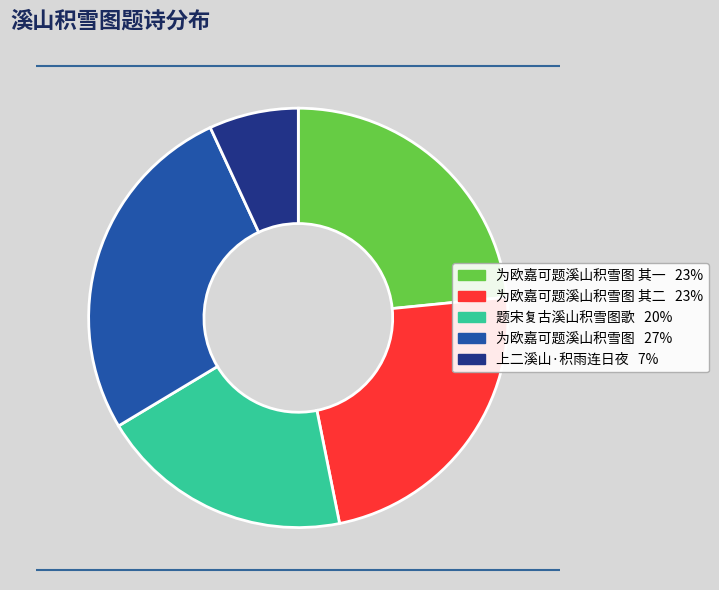

Is there a majority slice in this chart?

No